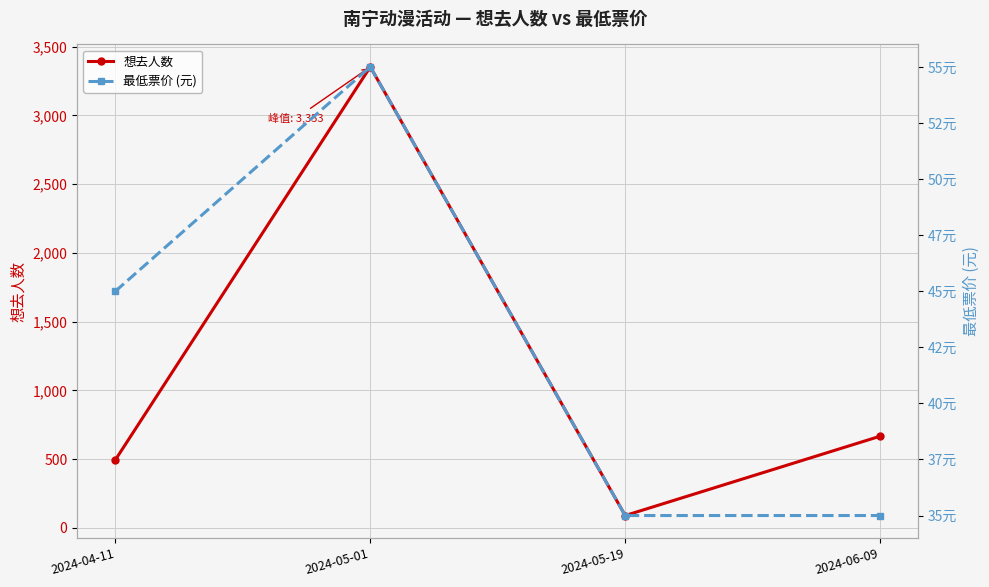

Rank the series at 2024-04-11 from highest to lowest value.

想去人数, 最低票价 (元)